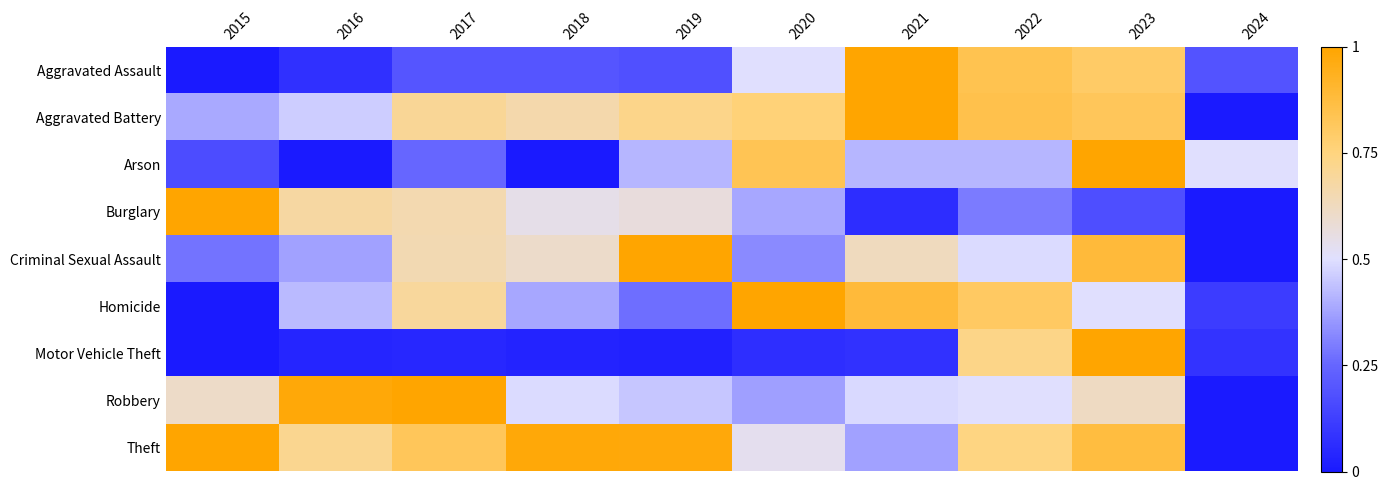

At 2016, list the series in order from largest to smallest.

Robbery, Theft, Burglary, Aggravated Battery, Homicide, Criminal Sexual Assault, Aggravated Assault, Motor Vehicle Theft, Arson